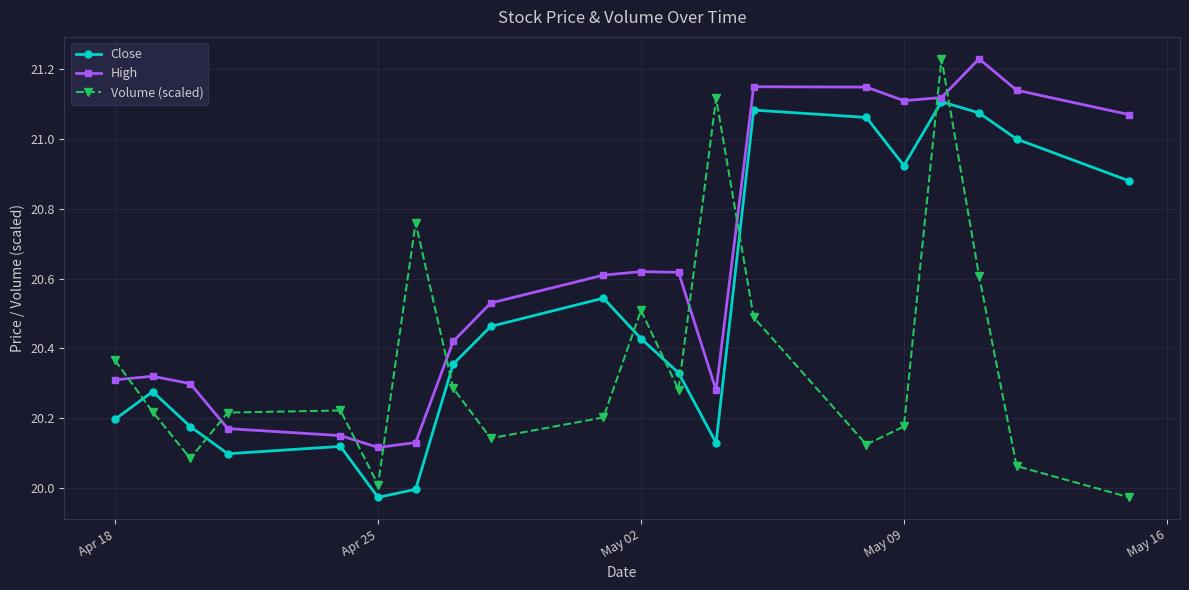

Which series ends up on top after the final intersection of High and Volume (scaled)?

High